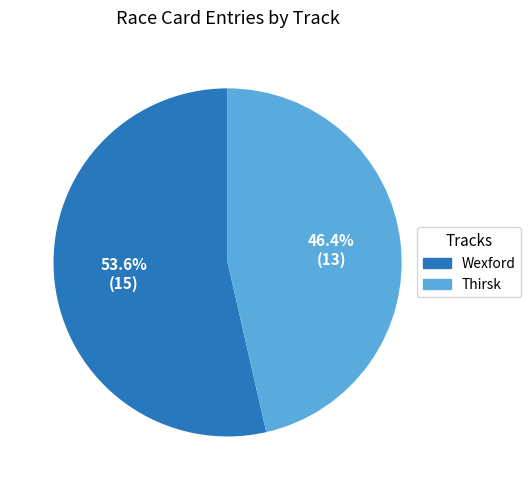

What is the ratio of the value at Wexford to the value at Thirsk?

1.2